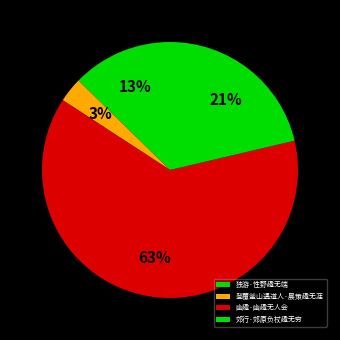

Combined, do 登覆釜山遇道人·晨策趣无涯 and 独游·性野趣无端 account for over 50%?

No